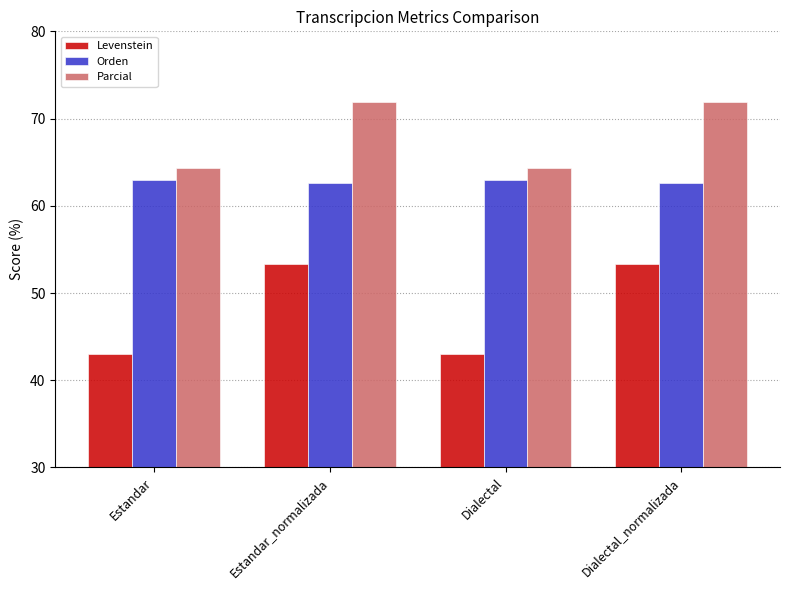

The Orden series shows 62.6 at Dialectal_normalizada. True or false?

True